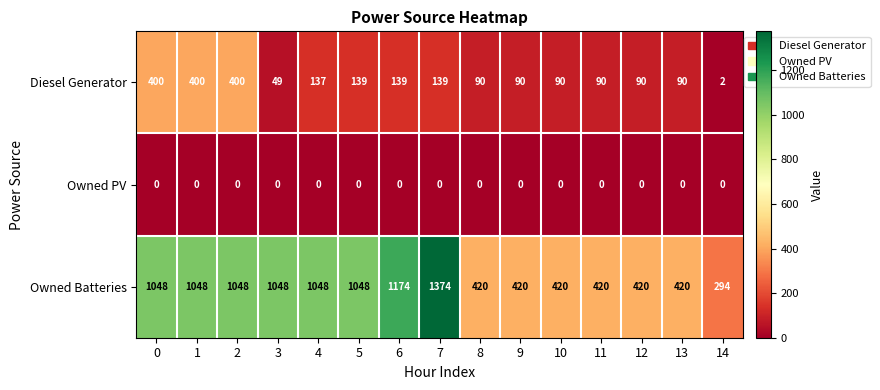

The Diesel Generator series shows 2 at 14. True or false?

True